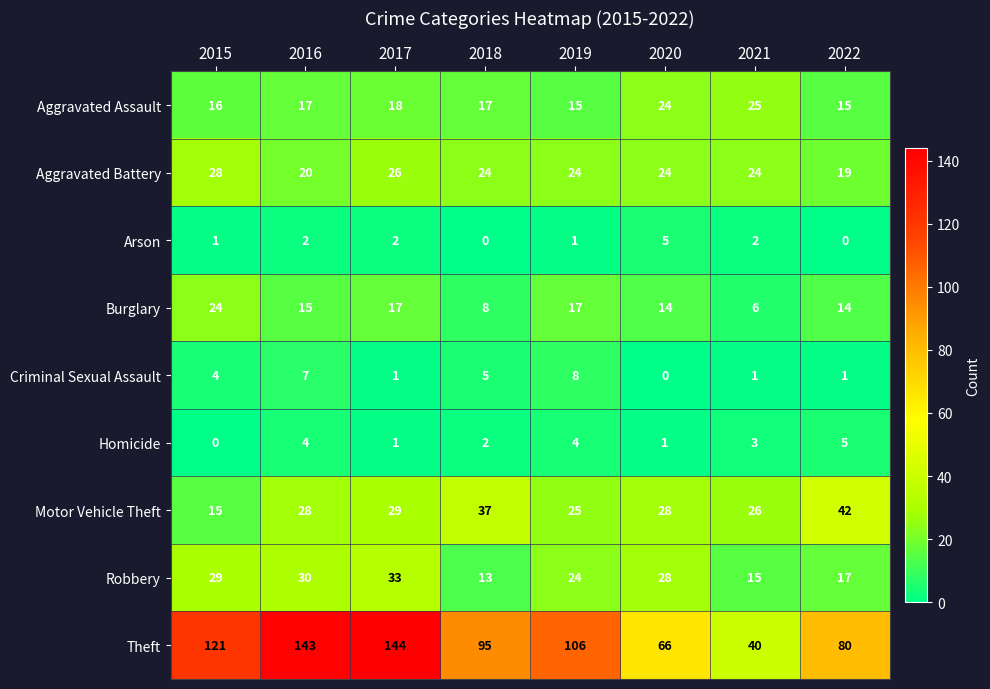

What is the spread (max minus min) of values at 2021?

39